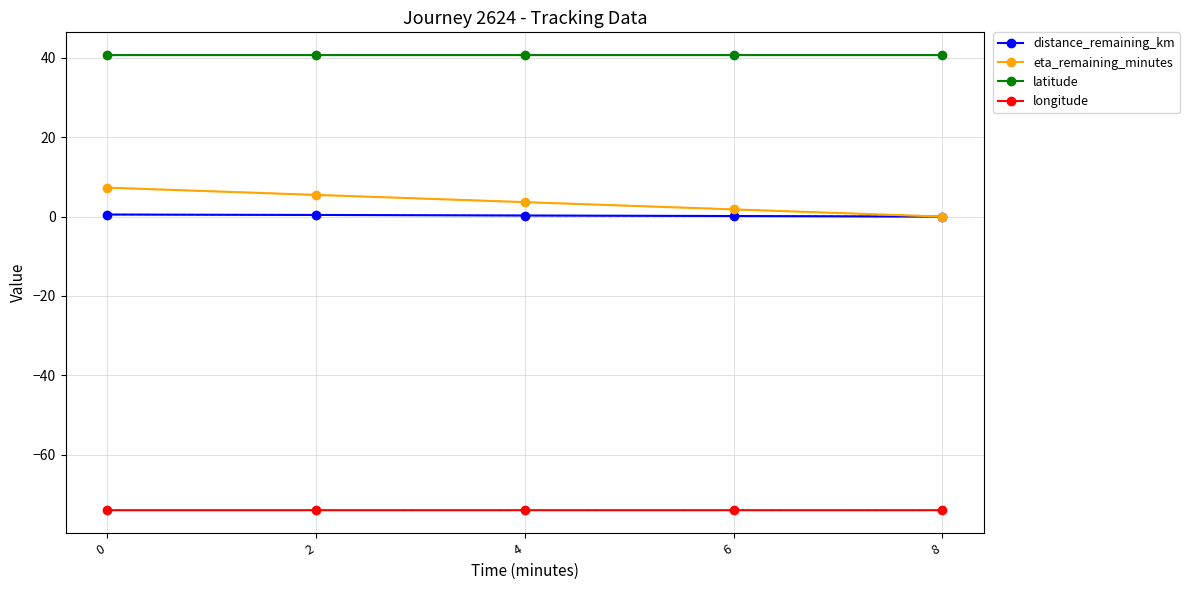

True or false: eta_remaining_minutes and longitude intersect in this chart.

False